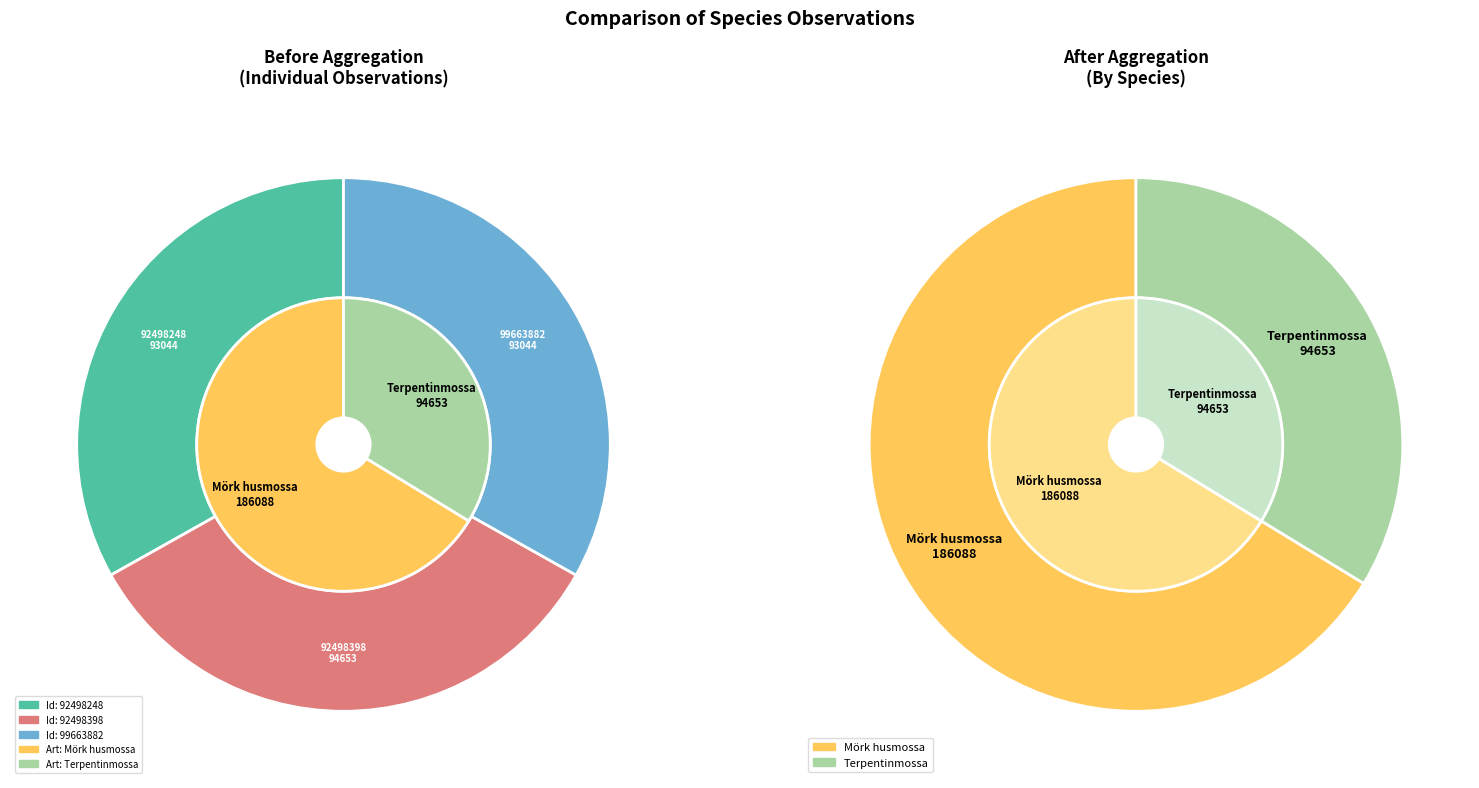

Which slice is the largest?

92498398